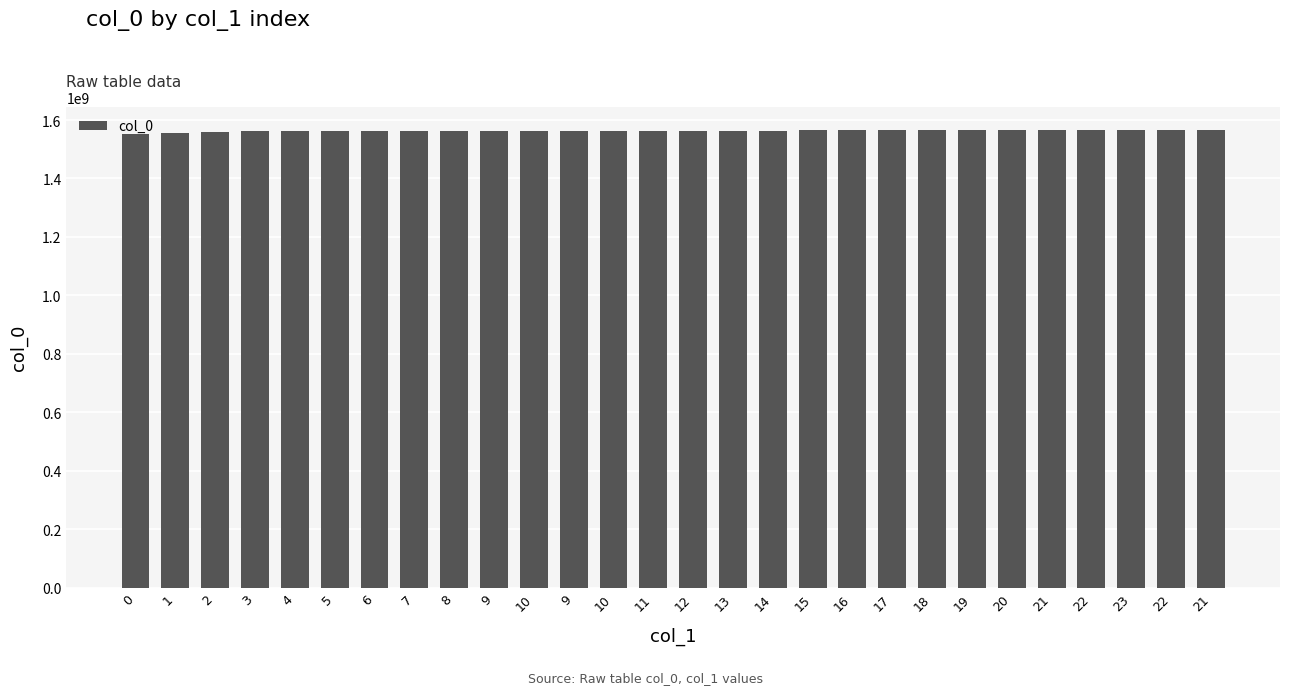

What is the difference between the values at 23 and 9?

3801678